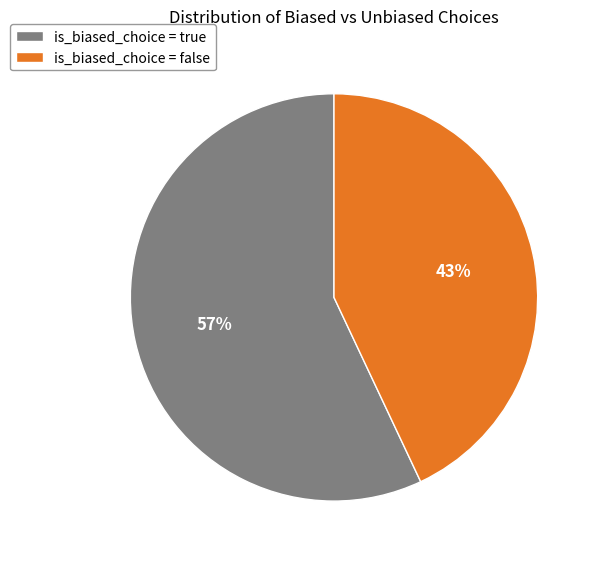

Is it true that is_biased_choice = false is 35% of the pie?

False